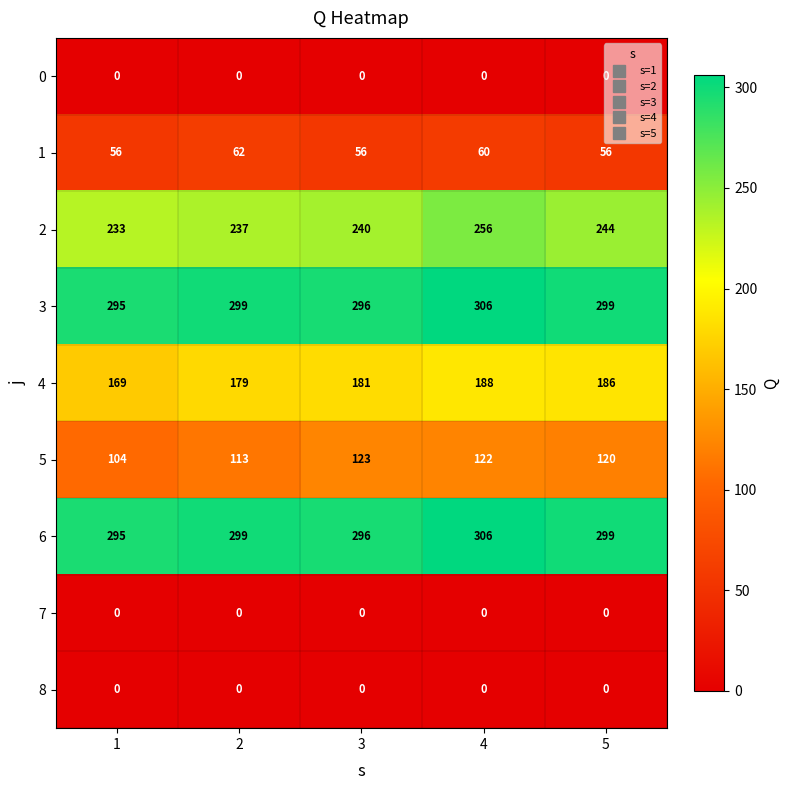

What is the difference between the highest and lowest values at 2?

299